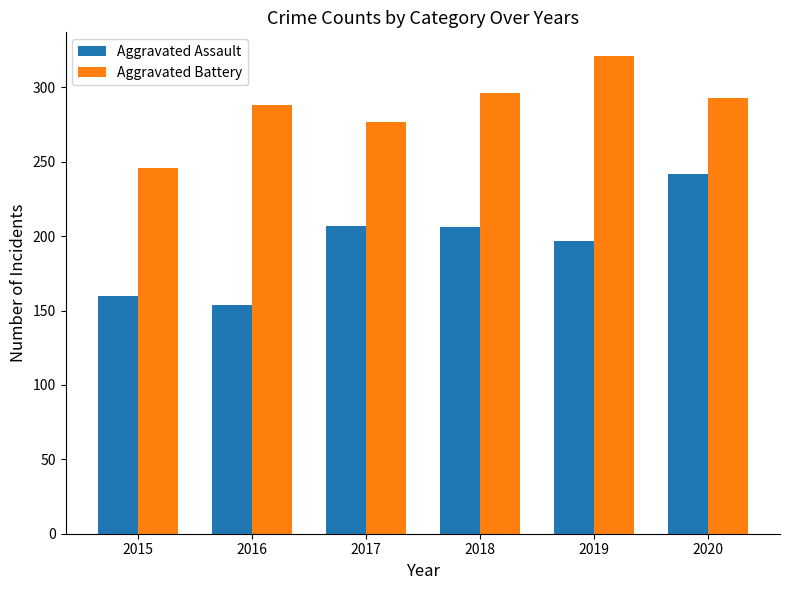

How many data points in Aggravated Battery are less than 293?

3